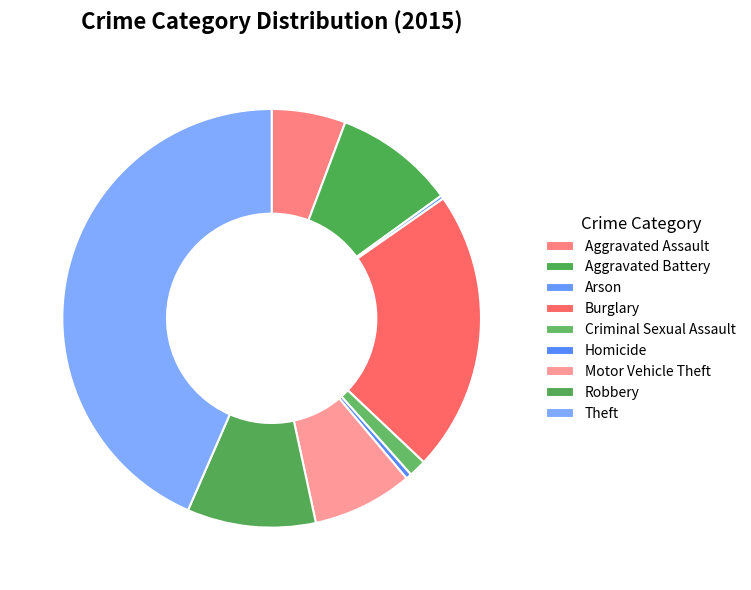

Does Burglary account for over 50% of the chart?

No